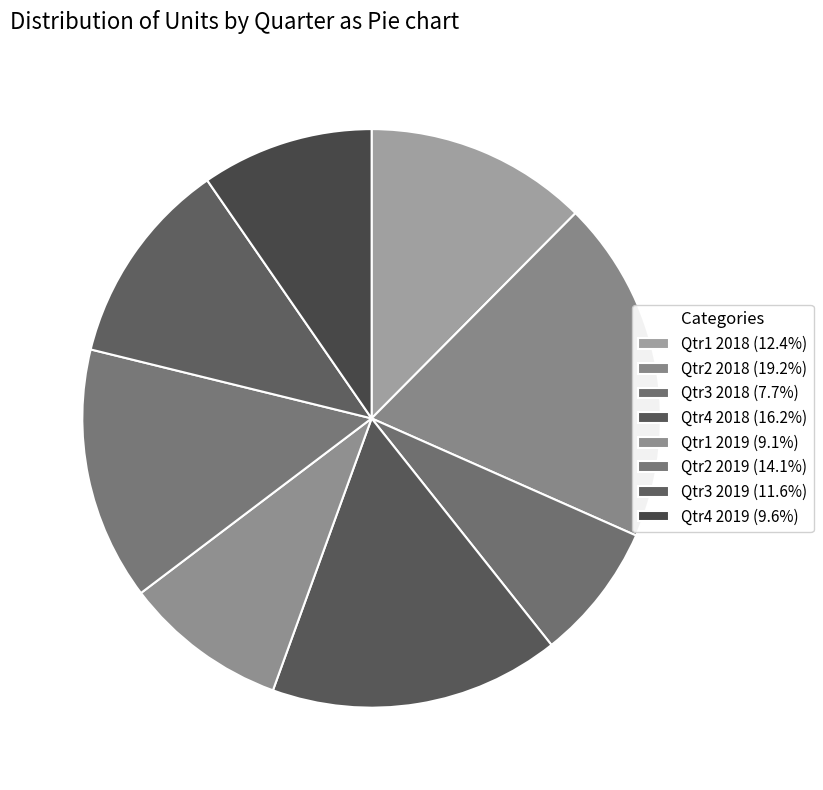

Which has a higher value, Qtr4 2019 or Qtr3 2019?

Qtr3 2019